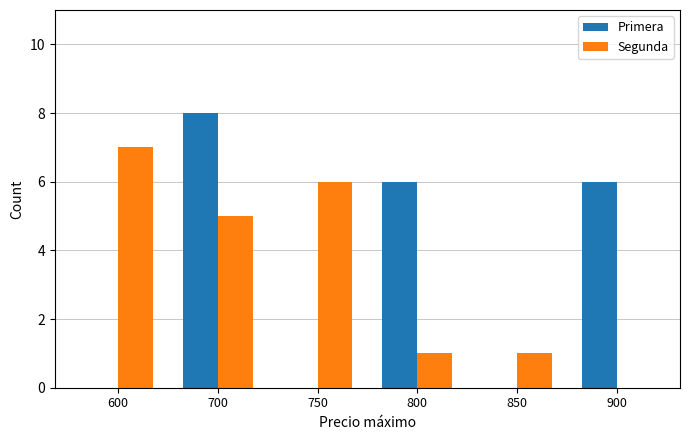

Count the number of categories in the chart.

6